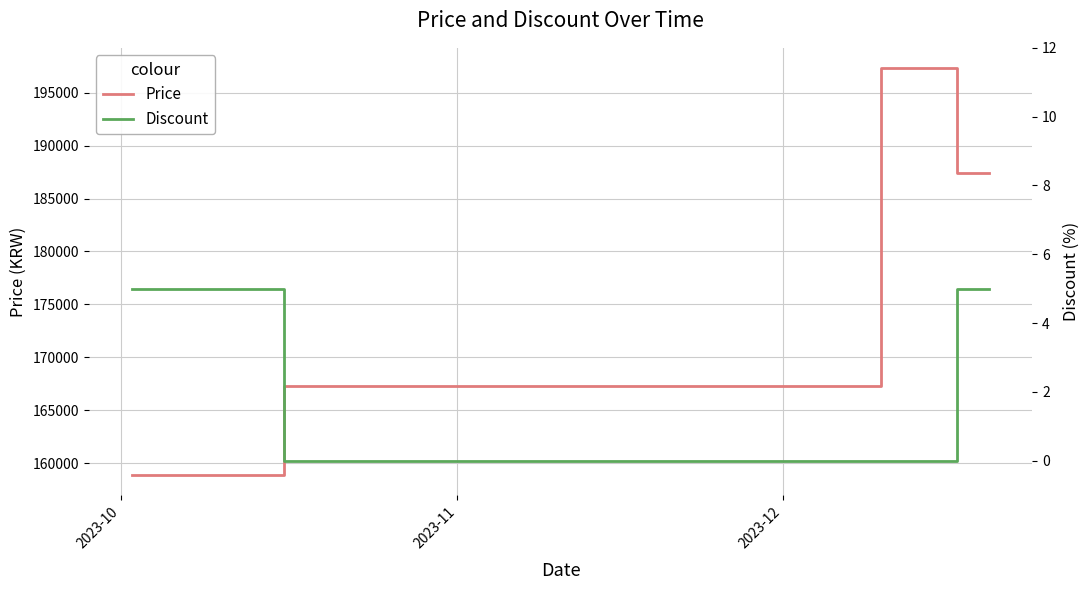

Is this an area chart (filled region under the line)?

No